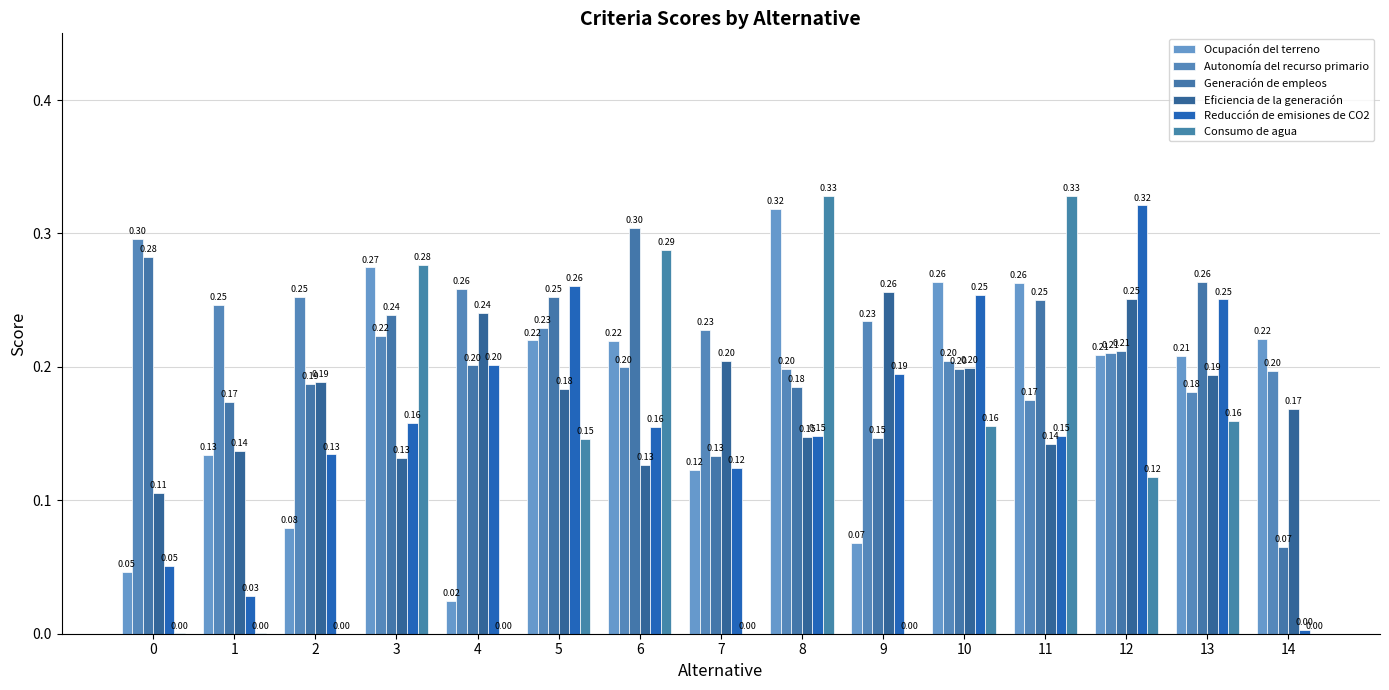

How many groups of bars are there?

15